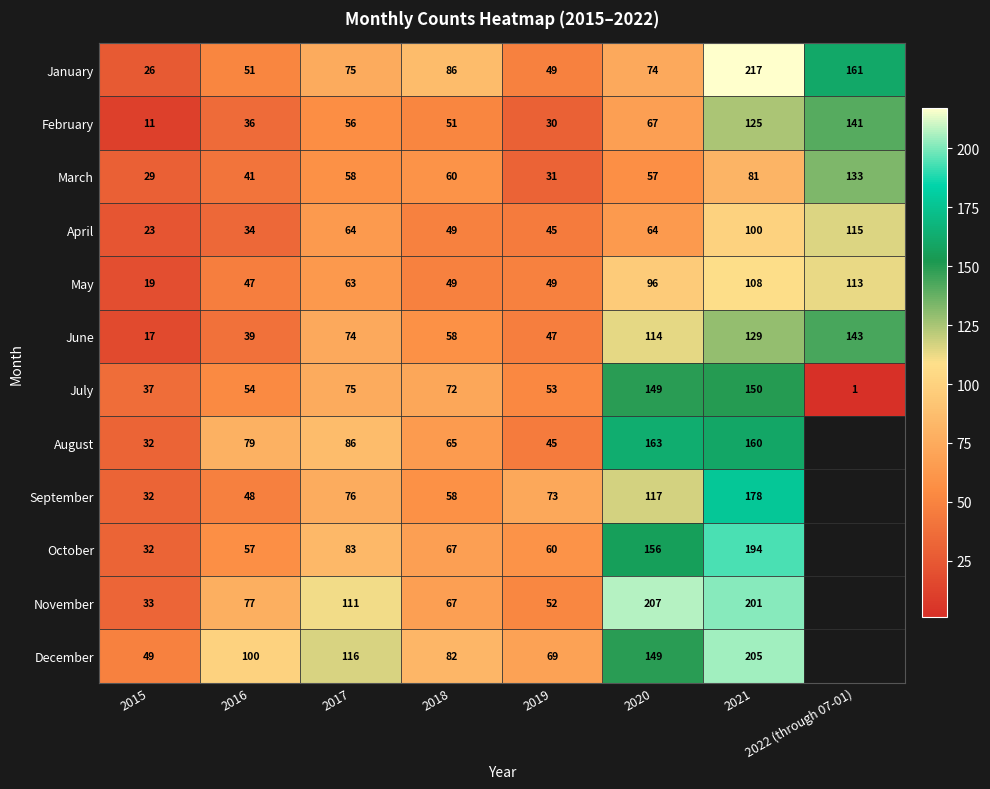

The February series shows 67 at 2020. True or false?

True